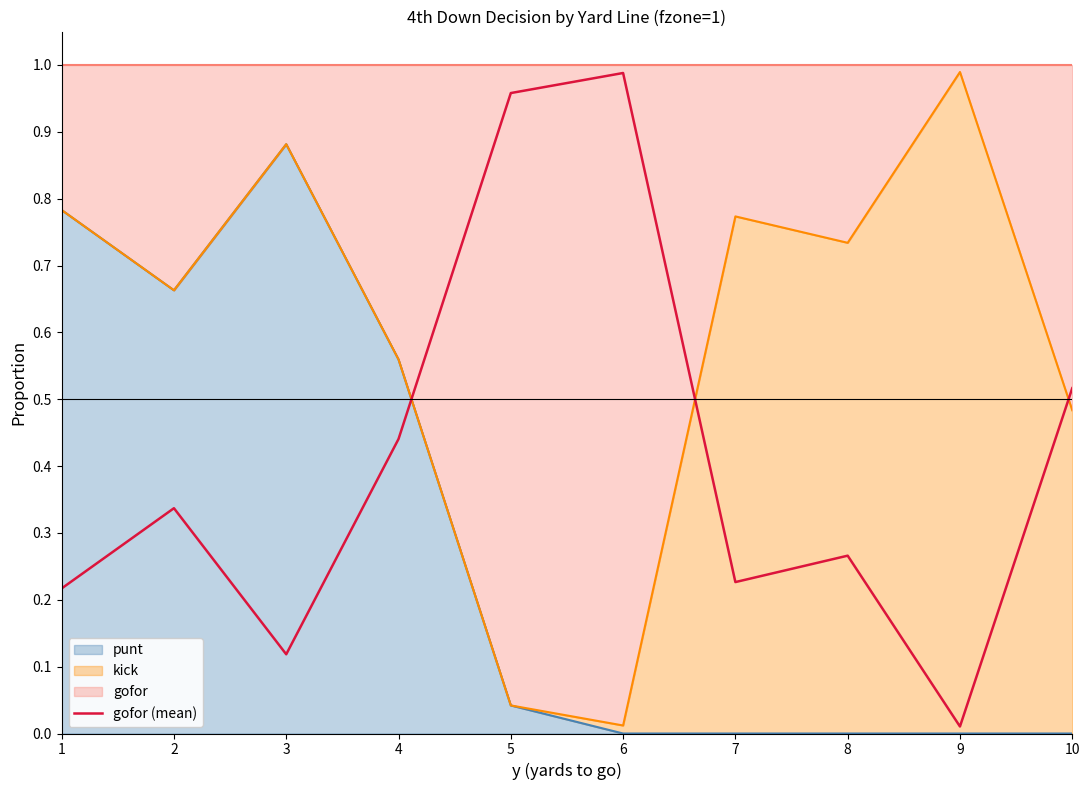

What is the change in value from 6 to 7?

-0.8